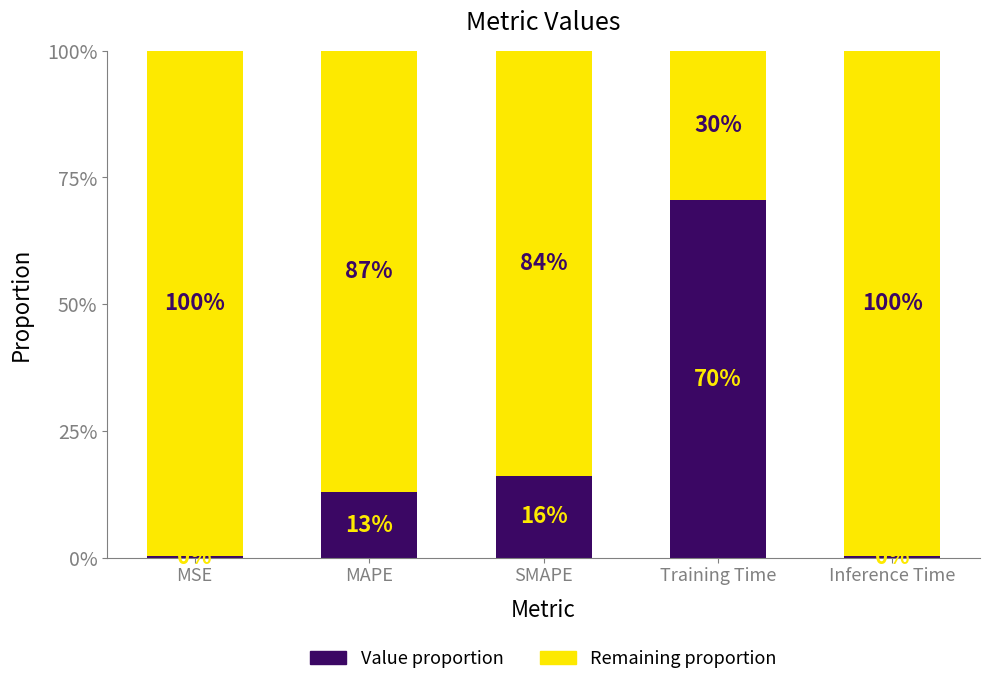

What position from the left is MSE?

1